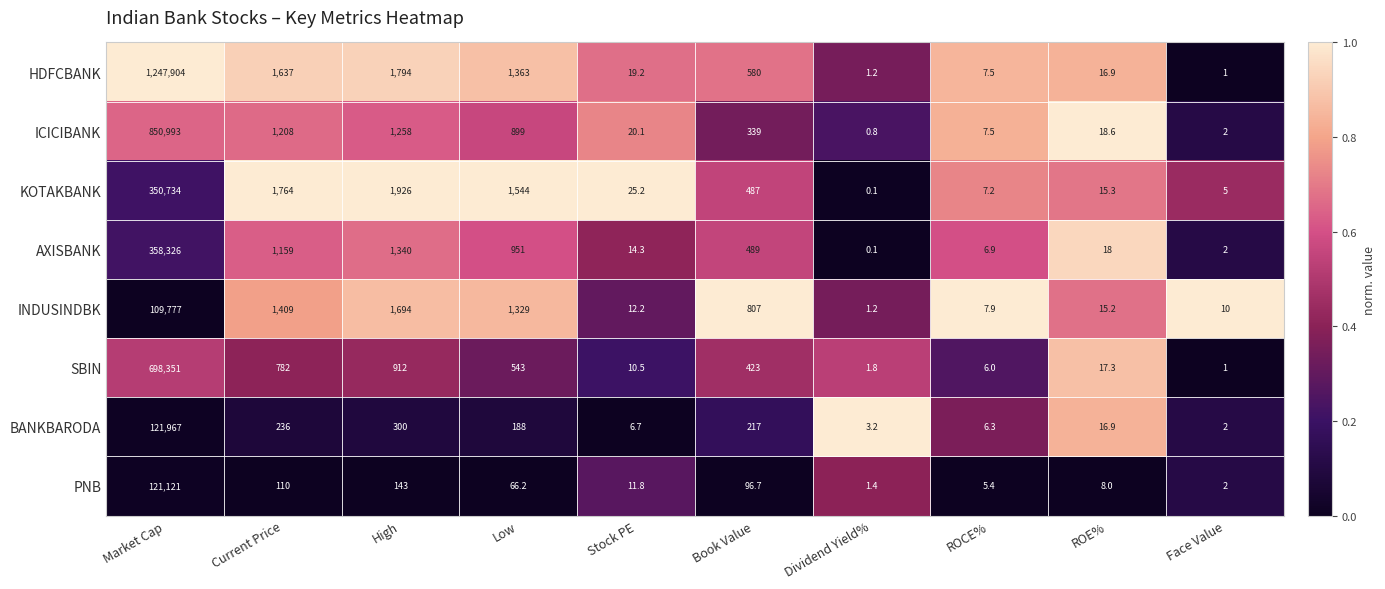

Read the SBIN value at High.

912.0